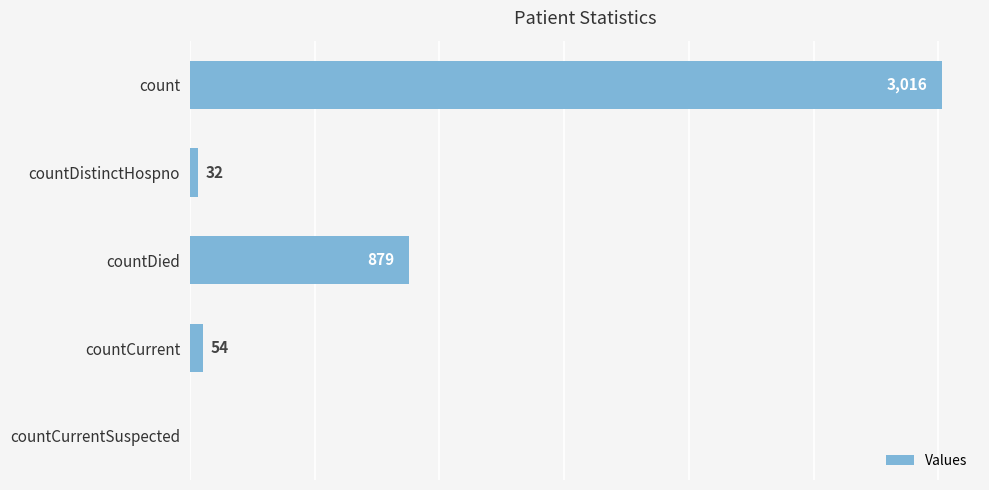

Which has a higher value, count or countCurrentSuspected?

count